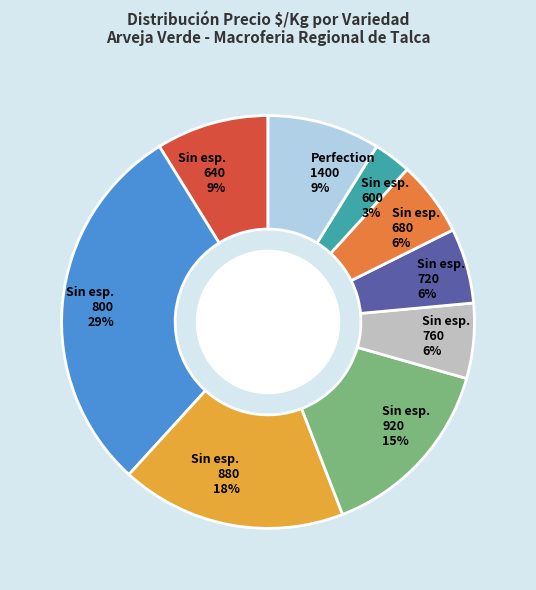

Which slice is the largest?

Sin esp. 800 29%